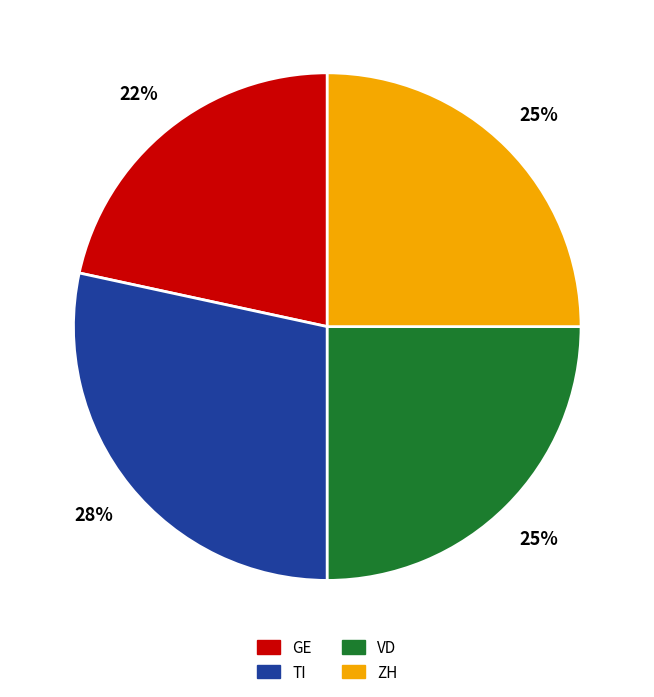

Is it true that ZH is 25% of the pie?

True